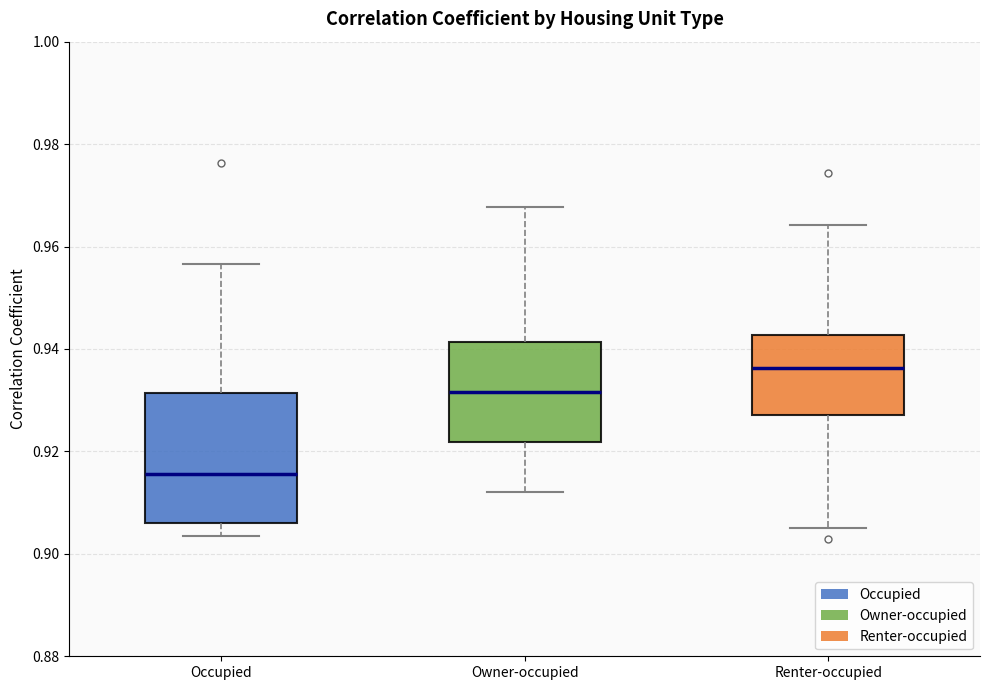

Which box is the tallest, from its lower edge to its upper edge?

Occupied